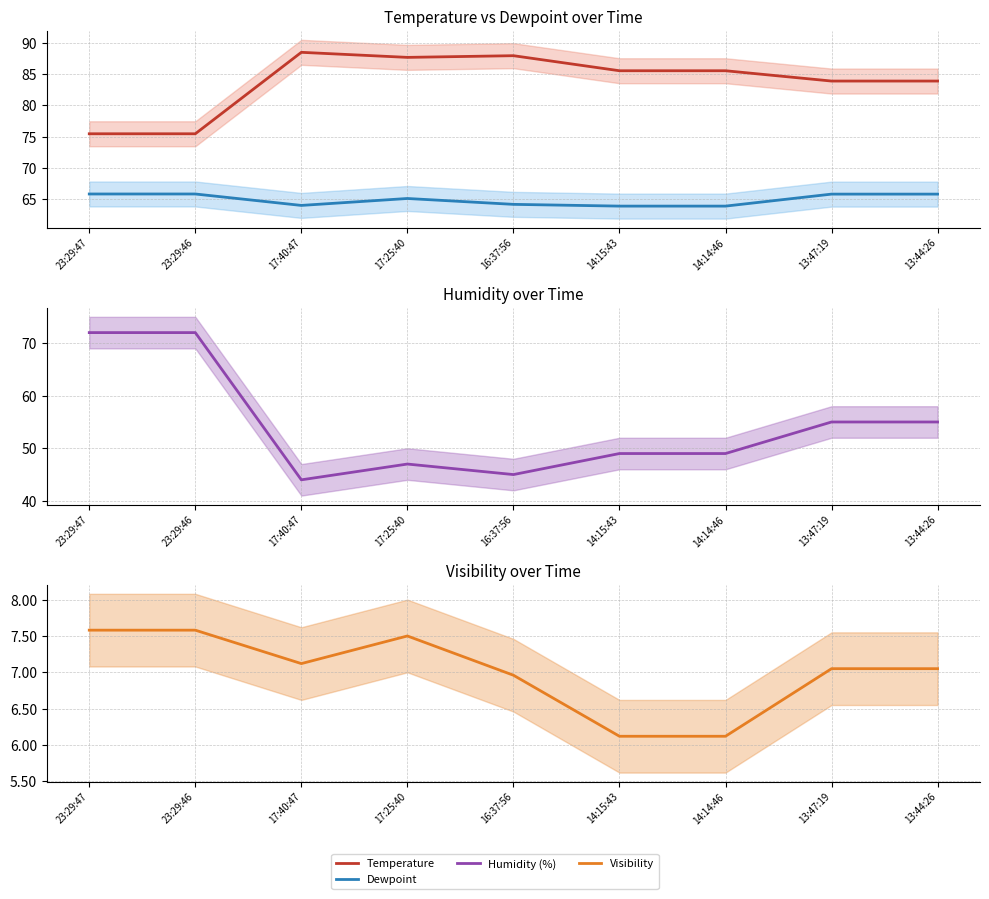

In Humidity (%), how many points are higher than both neighbors (excluding endpoints)?

1